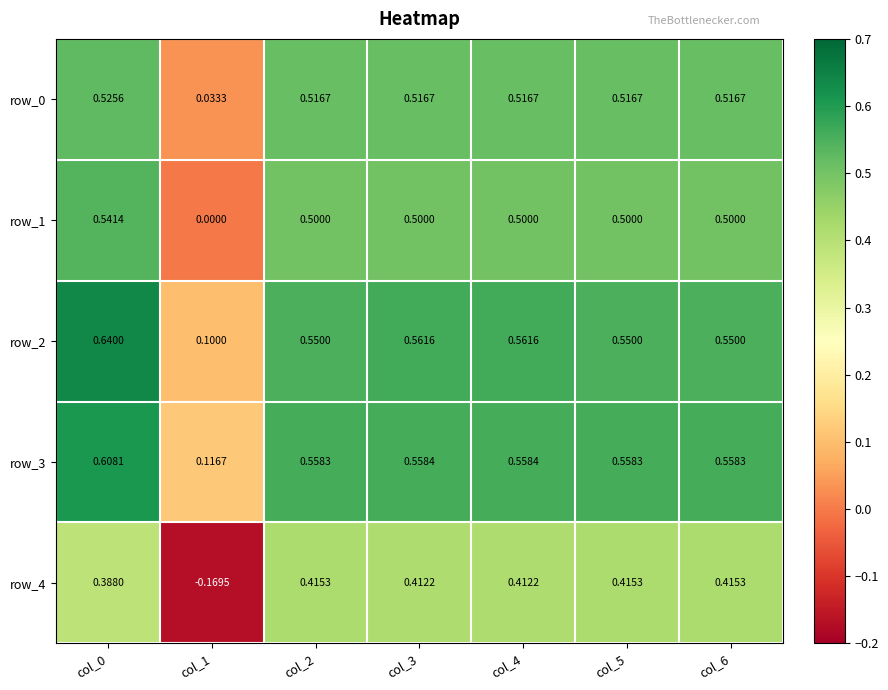

The value of row_1 at col_4 is 0.5. True or false?

True